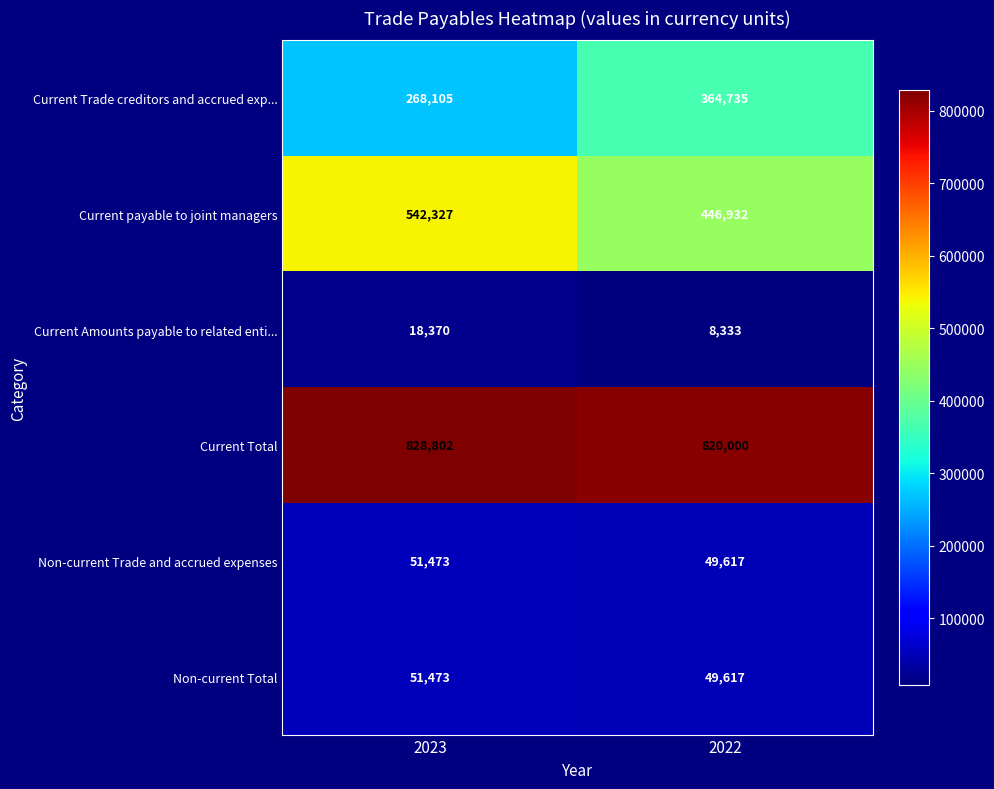

Is the value of Current Trade creditors and accrued exp... at 2023 greater than the value of Current payable to joint managers at 2022?

No